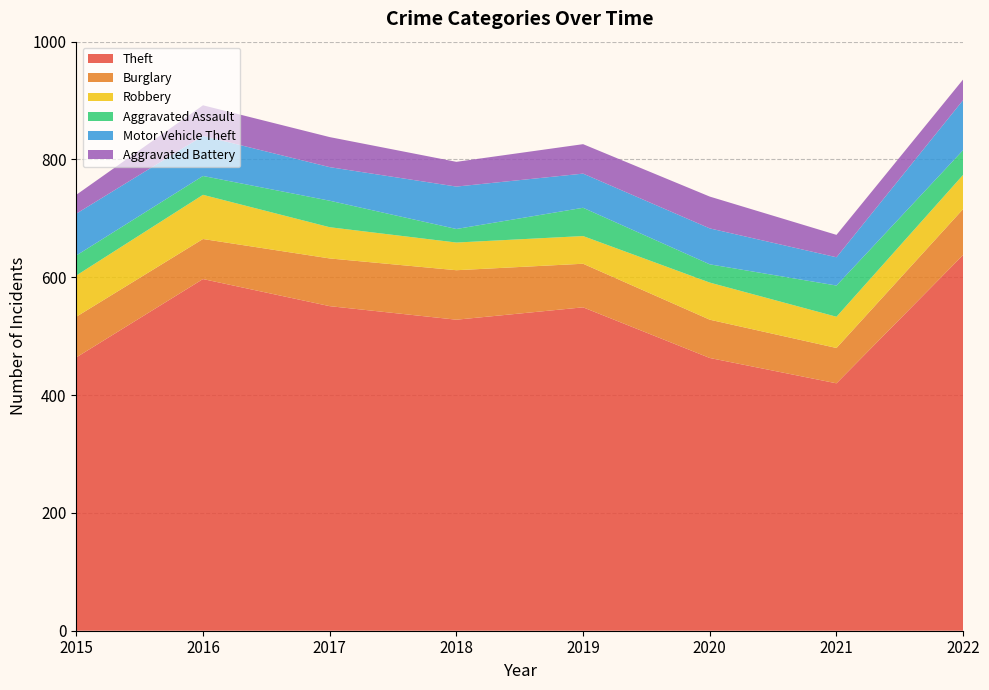

Reading left to right, extract all data points from this chart.

Theft: 464	597	551	528	549	463	420	638
Burglary: 69	68	81	84	74	65	60	78
Robbery: 70	75	53	47	47	63	53	58
Aggravated Assault: 34	32	45	23	48	31	53	42
Motor Vehicle Theft: 71	68	57	72	58	61	48	85
Aggravated Battery: 32	52	51	42	50	54	38	35